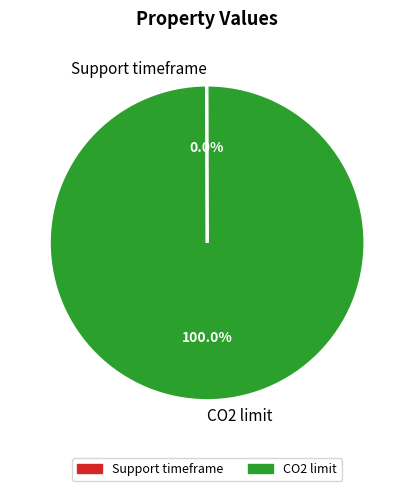

To the nearest percent, what is the average slice percentage?

50%